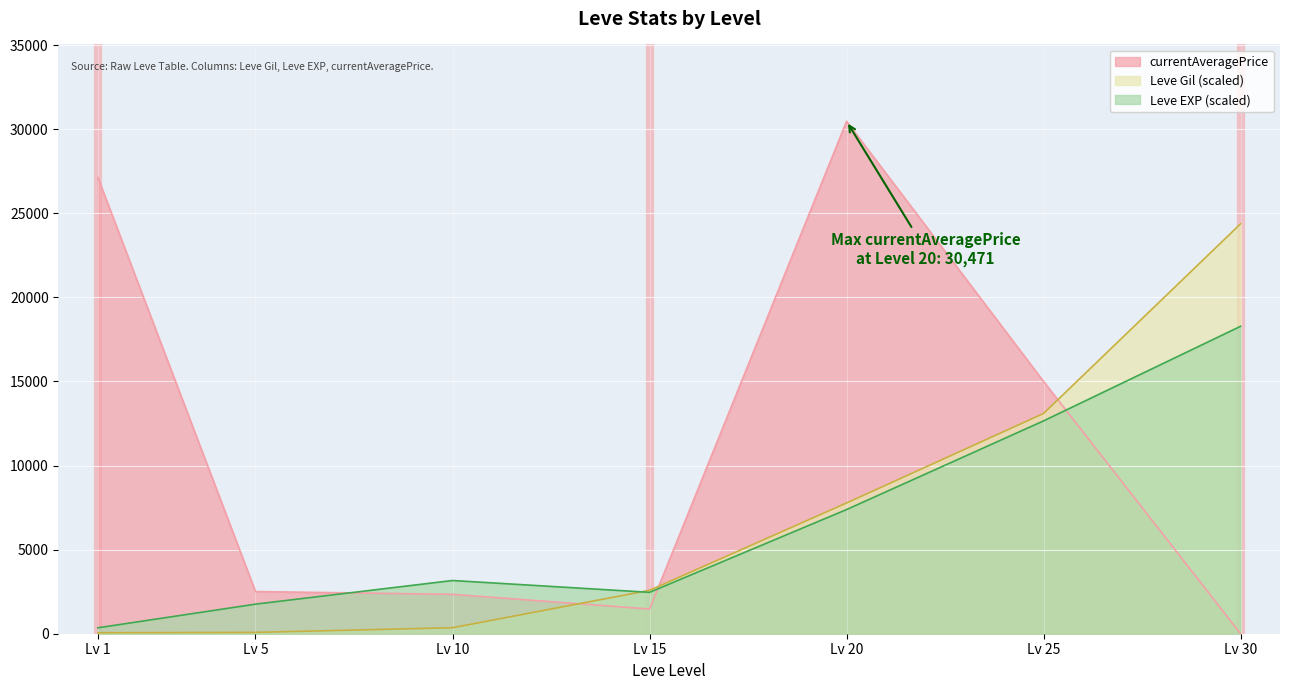

What is the difference between the second highest and minimum values in the Leve Gil series?

13039.6